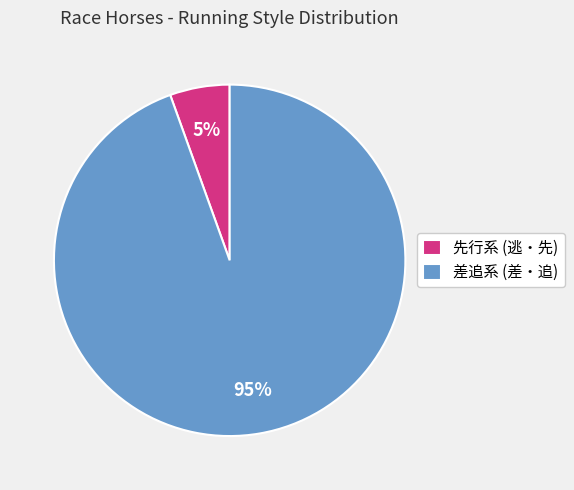

Is there any slice that represents more than half of the pie?

Yes